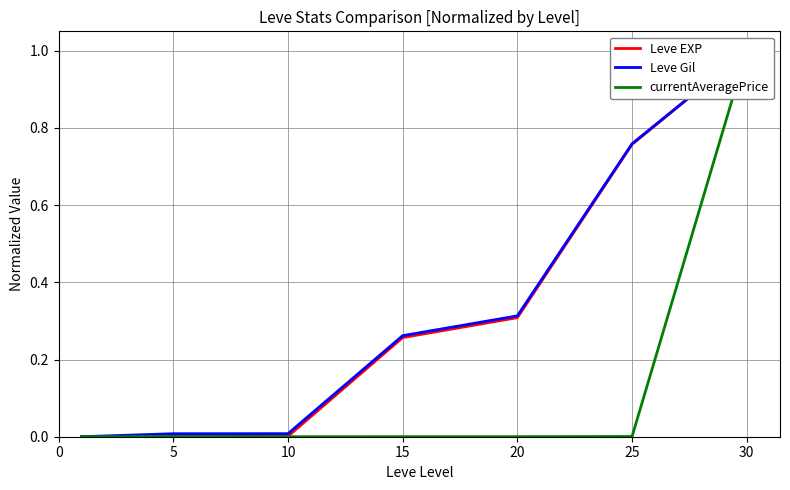

What is the maximum value shown in the chart?

1.0